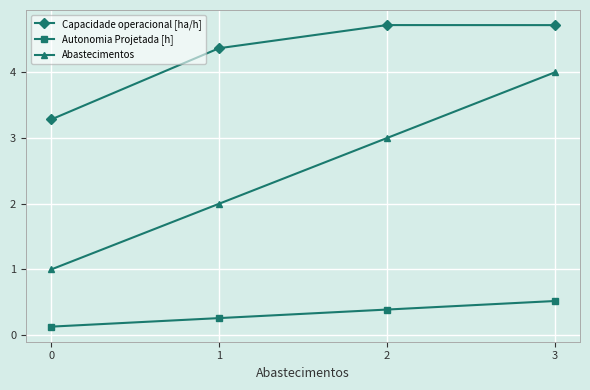

List the series in order of their overall mean, lowest first.

Autonomia Projetada [h], Abastecimentos, Capacidade operacional [ha/h]